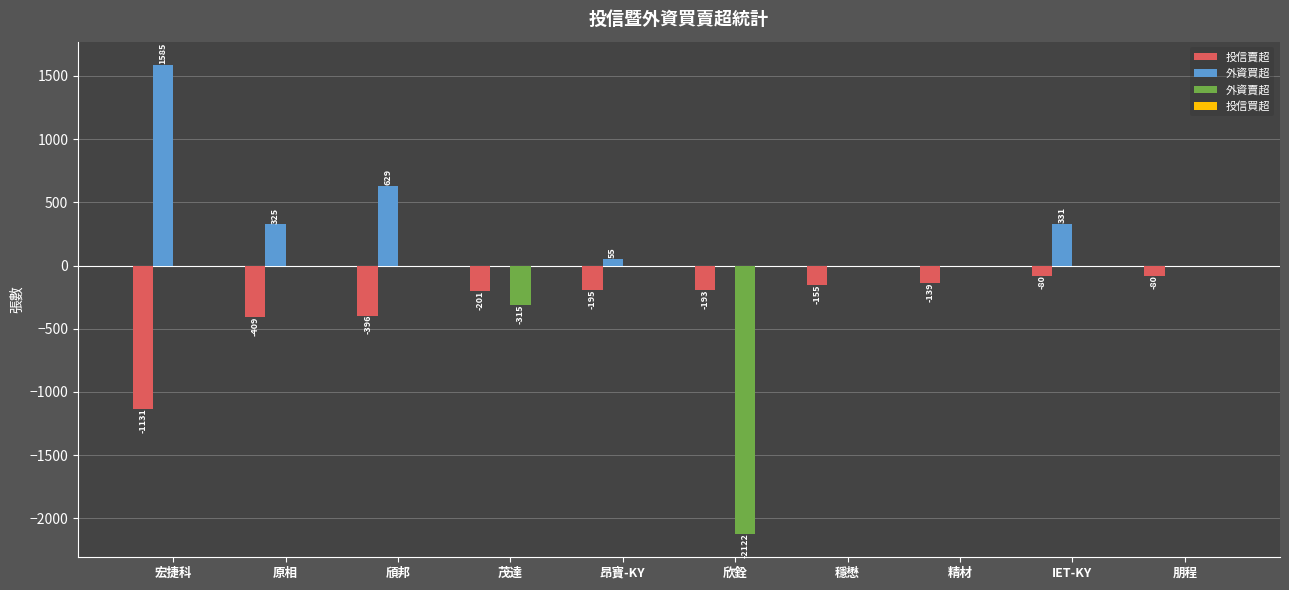

Is it true that 外資買超 equals 0 at 茂達?

True